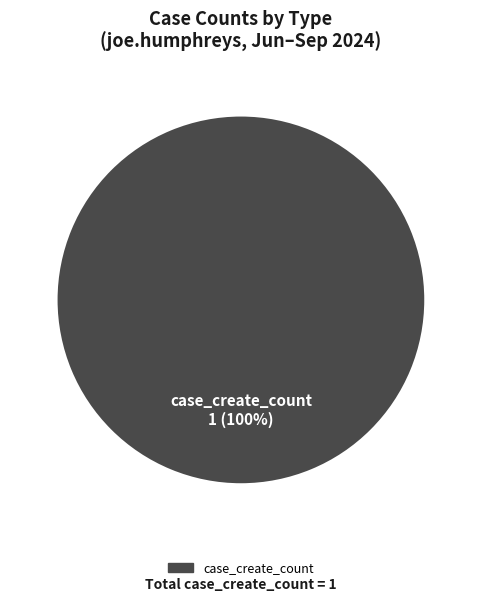

Does any single category account for the majority?

Yes